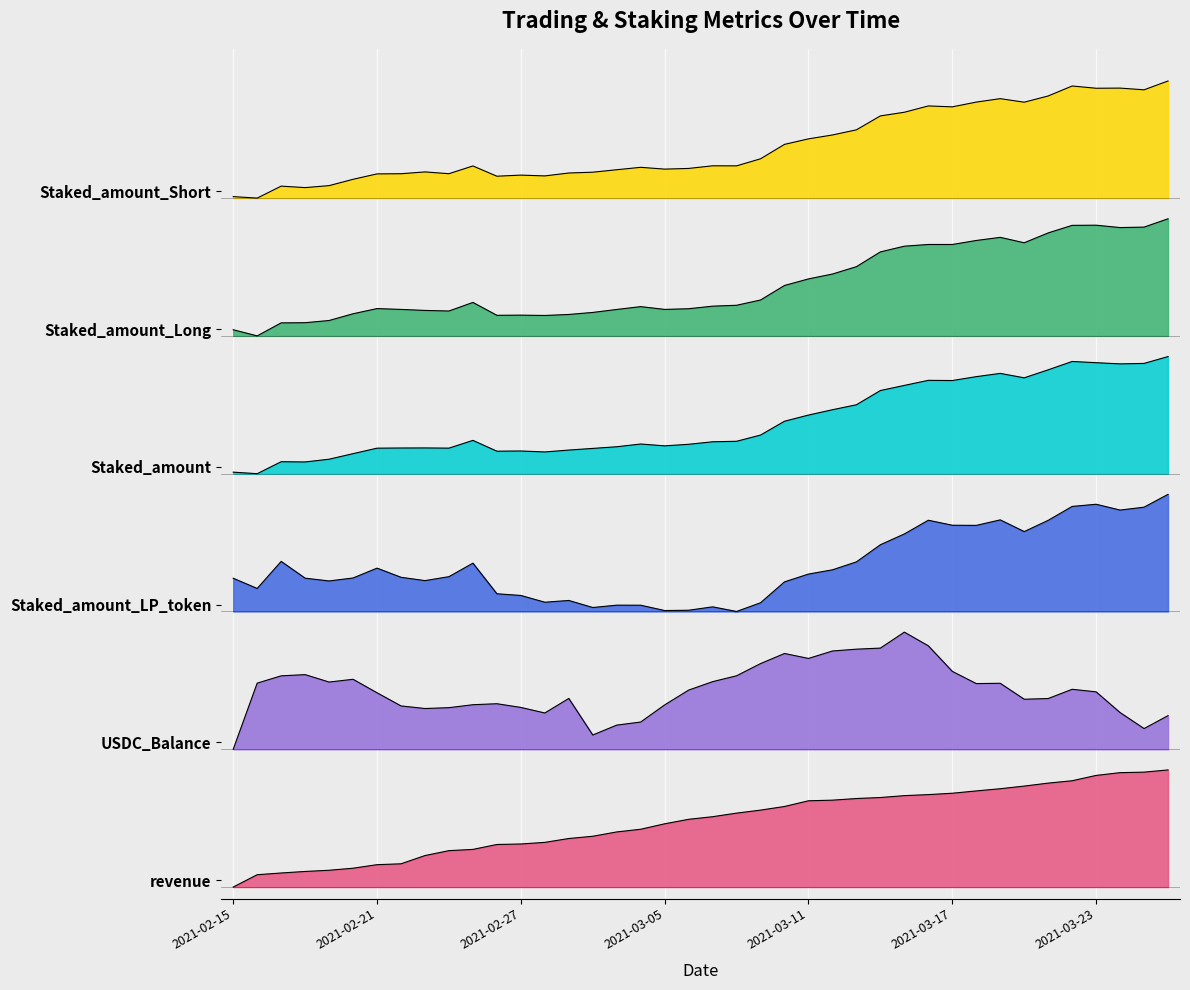

At which category does Staked_amount_Short reach its first local valley?

2021-02-16